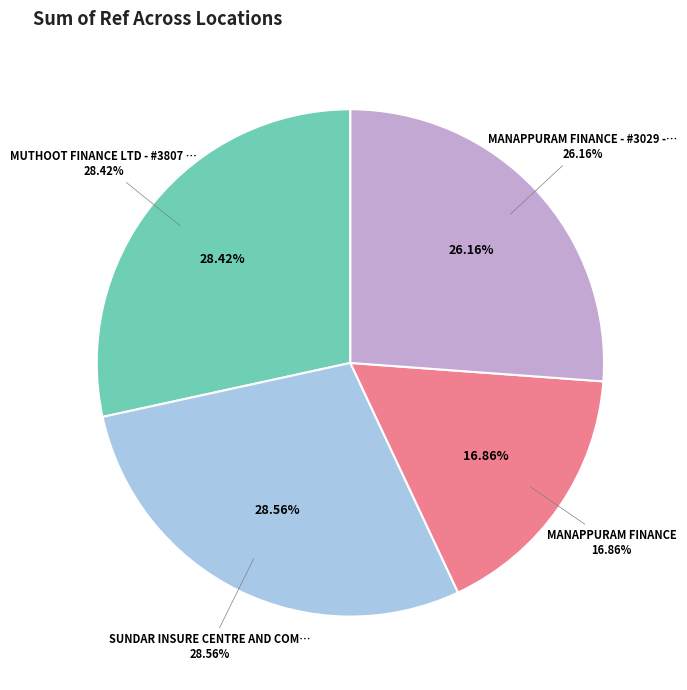

Does MUTHOOT FINANCE LTD - #3807 - THRISSUR - account for over 50% of the chart?

No